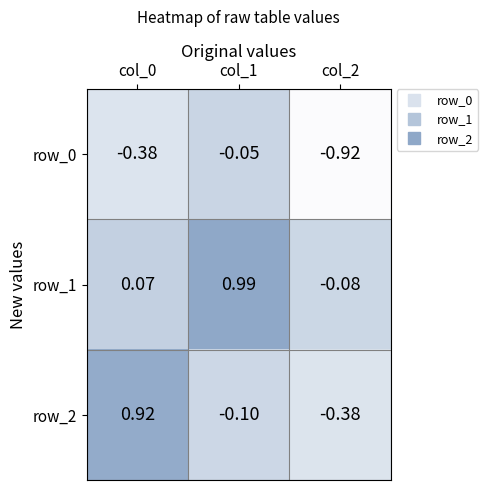

Which series has the largest total across all categories?

row_1